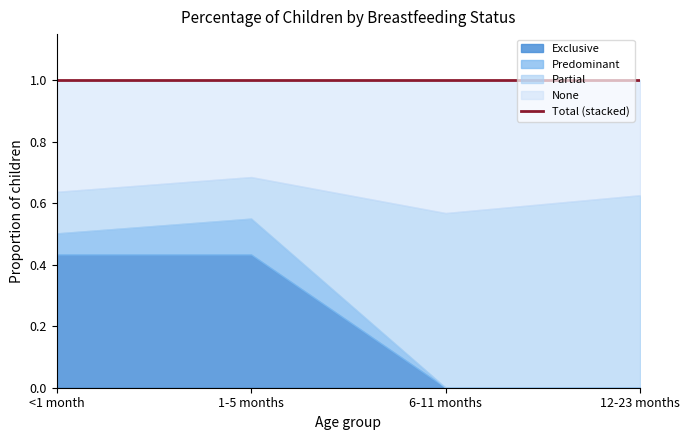

The Partial series shows 1.0 at 12-23 months. True or false?

False